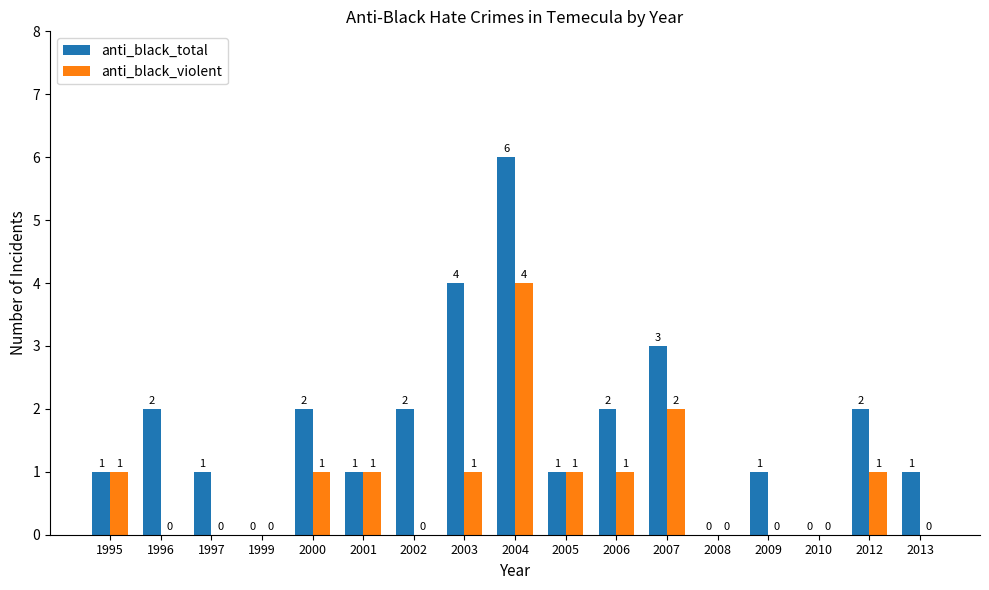

Where is anti_black_total nearest to the value 3?

2007